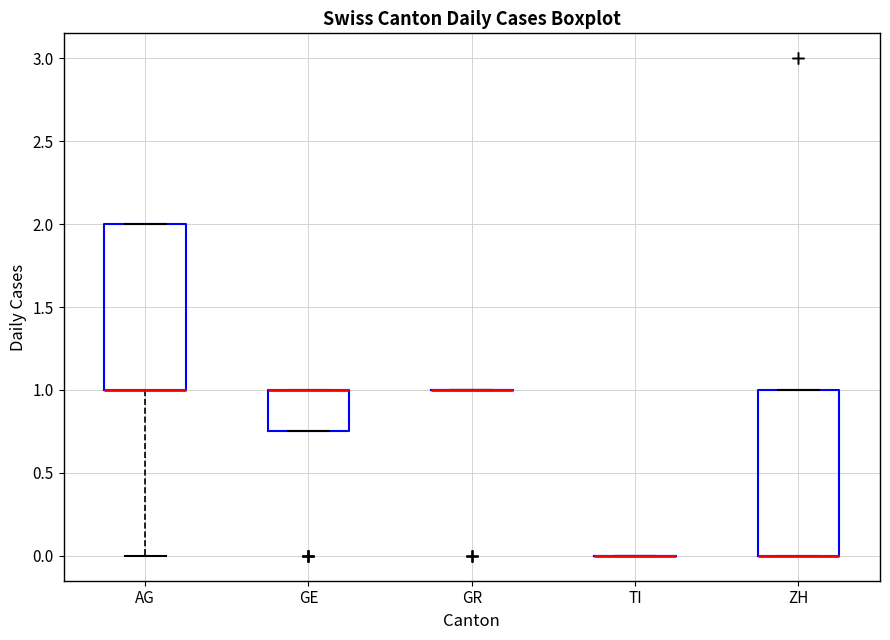

Reading left to right, transcribe this box plot: for each box, give where its median line is, the range the box spans, and where its two whiskers end, as read against the y-axis. The values are not printed on the chart, so give them approximately, as read against the axis.

AG: median 1.00 (drawn on the box's lower edge), box 1.00 to 2.00, whiskers 0.00 to 2.00
GE: median 1.00 (drawn on the box's upper edge), box 0.75 to 1.00, whiskers 0.75 to 1.00
GR: box collapsed to a line at 1.00, whiskers 1.00 to 1.00
TI: box collapsed to a line at 0.00, whiskers 0.00 to 0.00
ZH: median 0.00 (drawn on the box's lower edge), box 0.00 to 1.00, whiskers 0.00 to 1.00